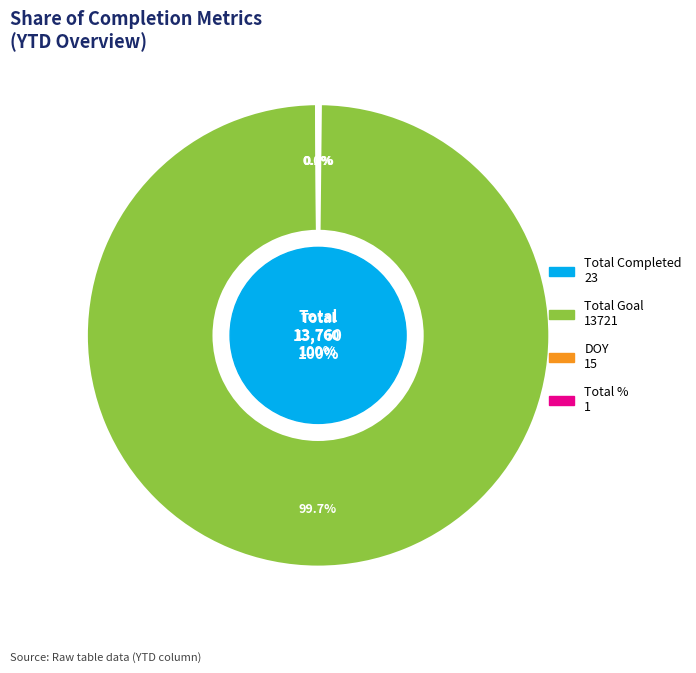

What is the change in value from Total Completed to Total Goal?

+13698